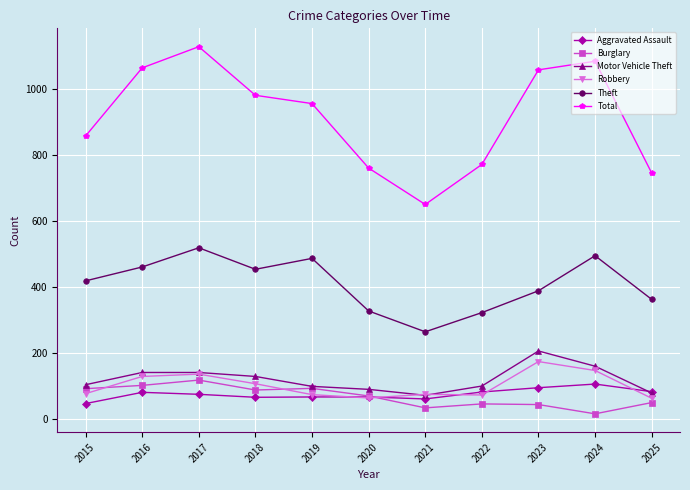

What is the sum of all Motor Vehicle Theft values?

1332